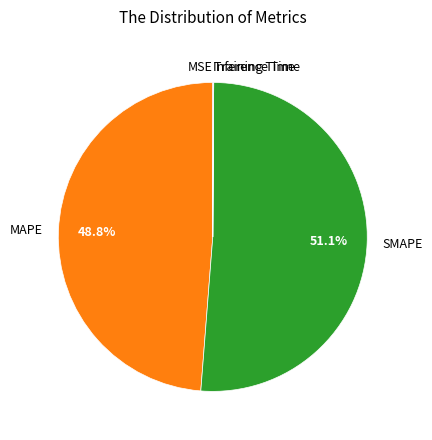

Which slice is the largest?

SMAPE